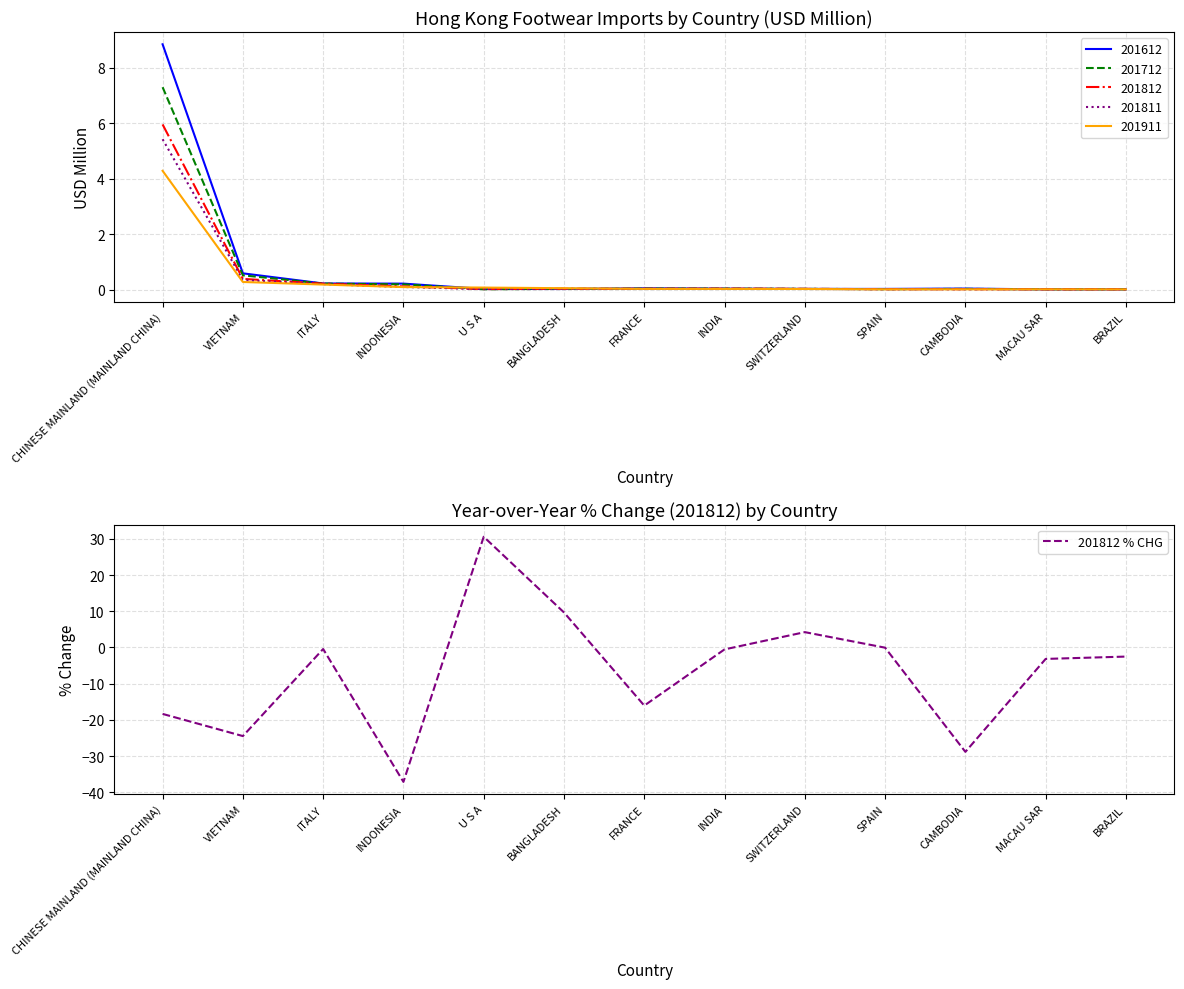

Which category has the lowest value across all series?

INDONESIA